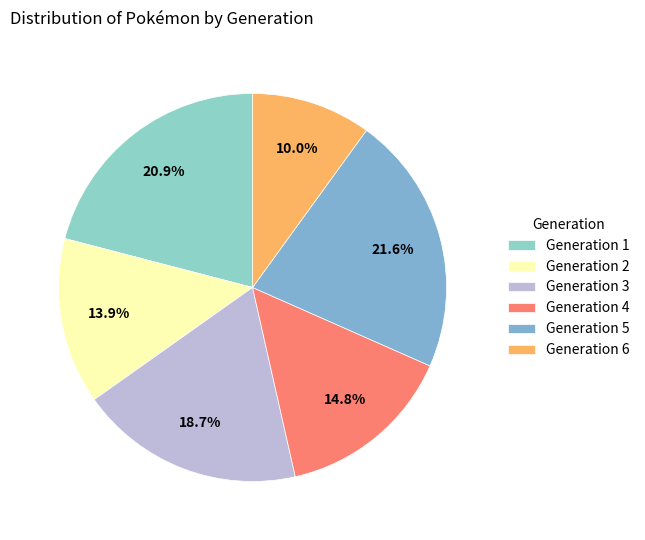

What percentage do Generation 2 and Generation 1 together represent?

34.8%